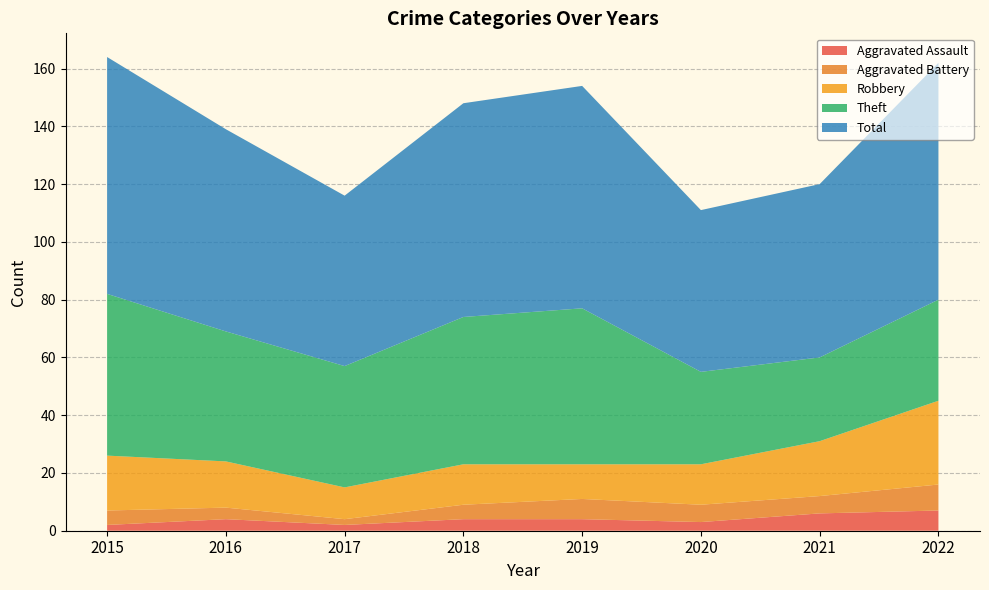

Reading left to right, list all the values displayed in this chart.

Aggravated Assault: 2015=2	2016=4	2017=2	2018=4	2019=4	2020=3	2021=6	2022=7
Aggravated Battery: 2015=5	2016=4	2017=2	2018=5	2019=7	2020=6	2021=6	2022=9
Robbery: 2015=19	2016=16	2017=11	2018=14	2019=12	2020=14	2021=19	2022=29
Theft: 2015=56	2016=45	2017=42	2018=51	2019=54	2020=32	2021=29	2022=35
Total: 2015=82	2016=70	2017=59	2018=74	2019=77	2020=56	2021=60	2022=82